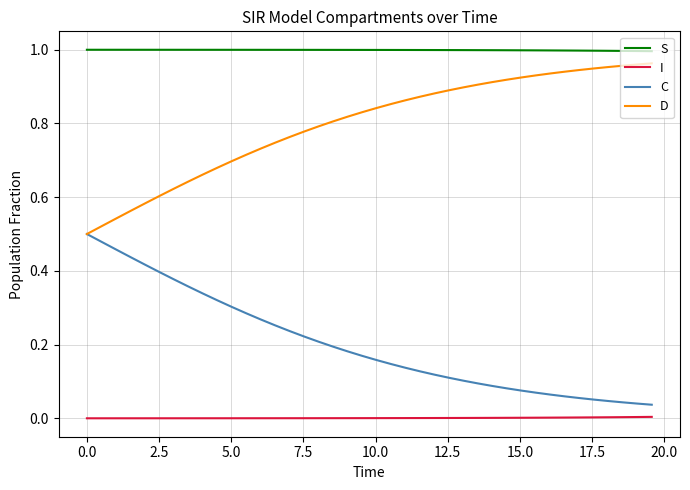

True or false: C and I intersect in this chart.

False